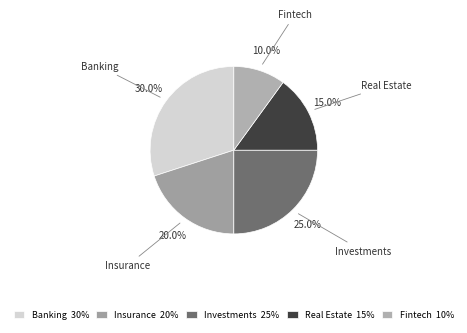

To the nearest percent, what is the combined percentage of Banking and Investments?

55%